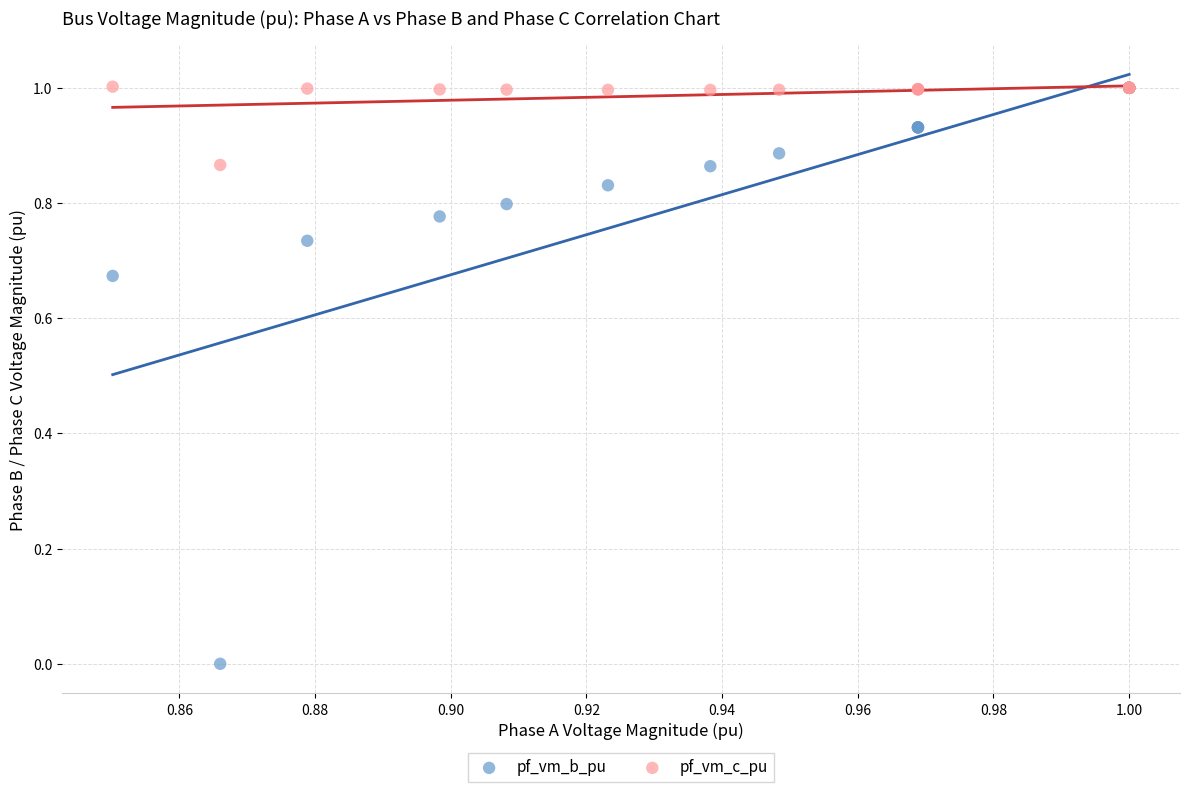

What are all the series names shown in the legend?

pf_vm_b_pu, pf_vm_c_pu